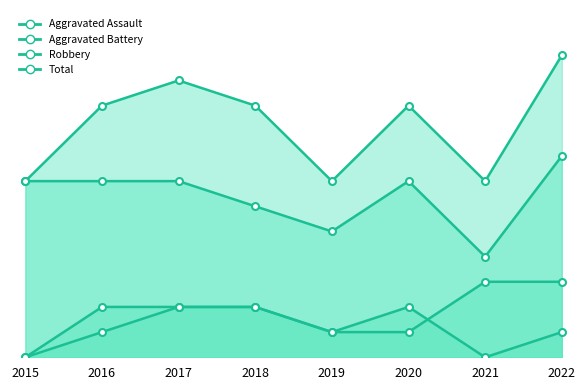

Is it true that Aggravated Battery equals 2 at 2018?

True